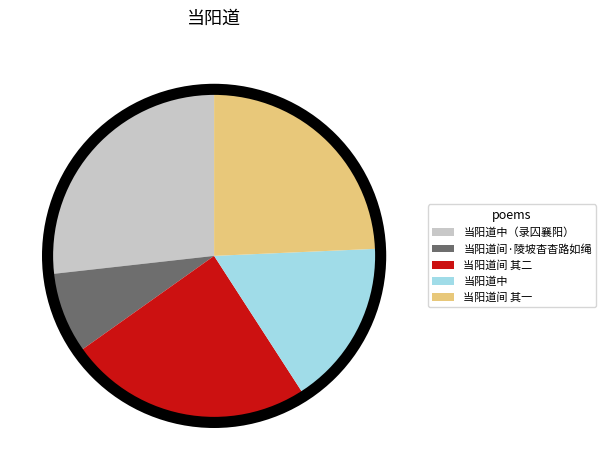

What is the ratio of the value at 当阳道中（录囚襄阳） to the value at 当阳道间·陵坡杳杳路如绳?

3.3